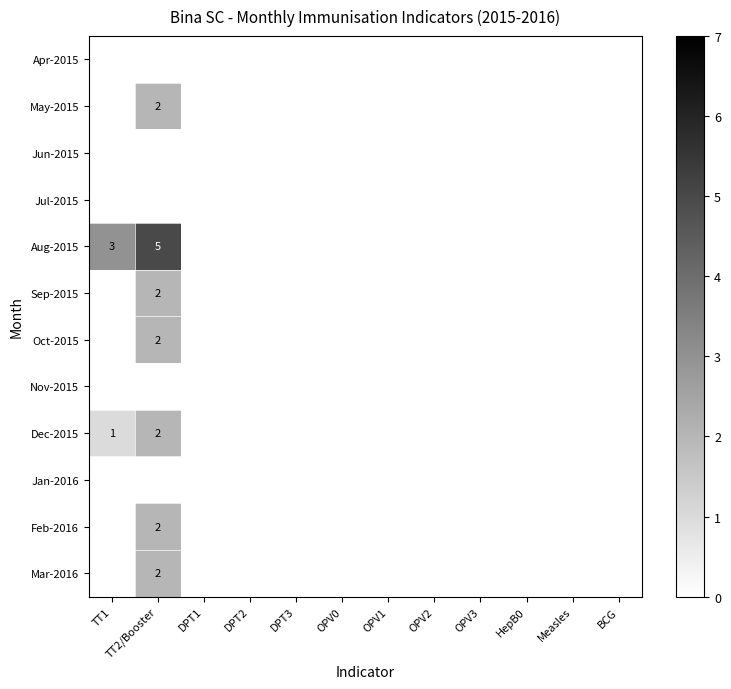

Which label corresponds to the smallest value in the chart?

TT1